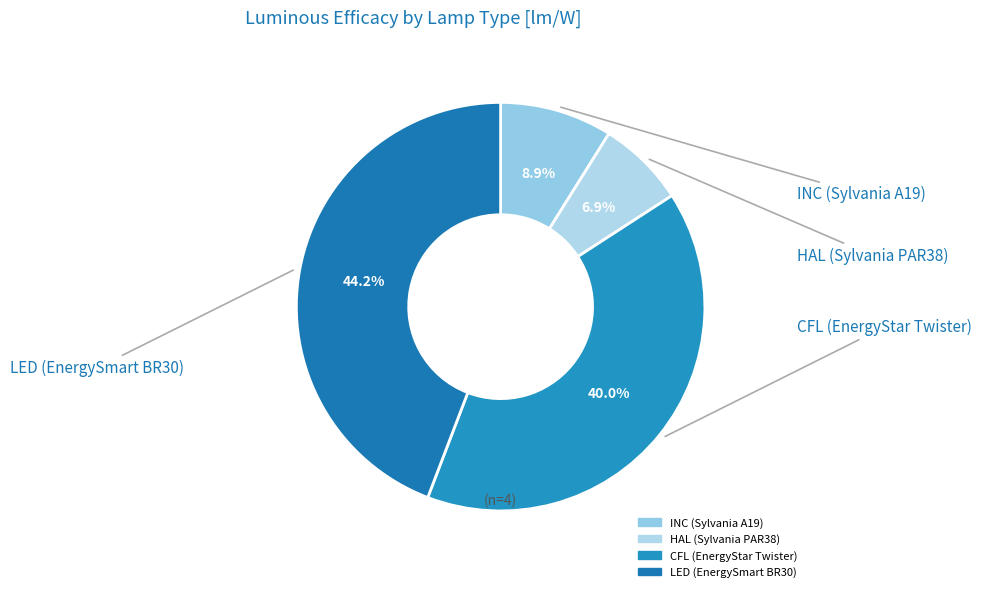

Does CFL (EnergyStar Twister) represent more than half of the total?

No